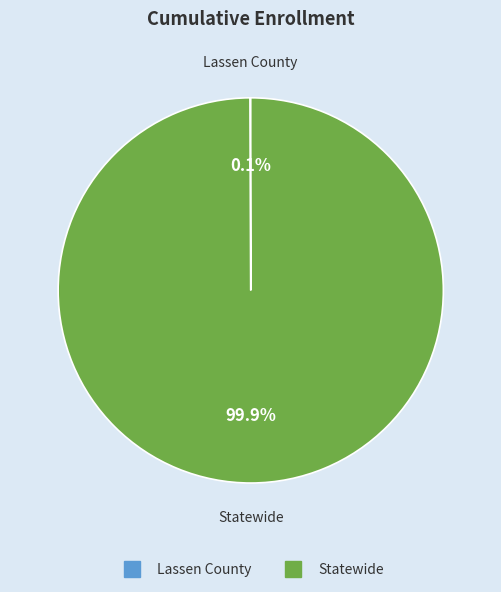

True or false: Statewide accounts for 100% of the total.

True